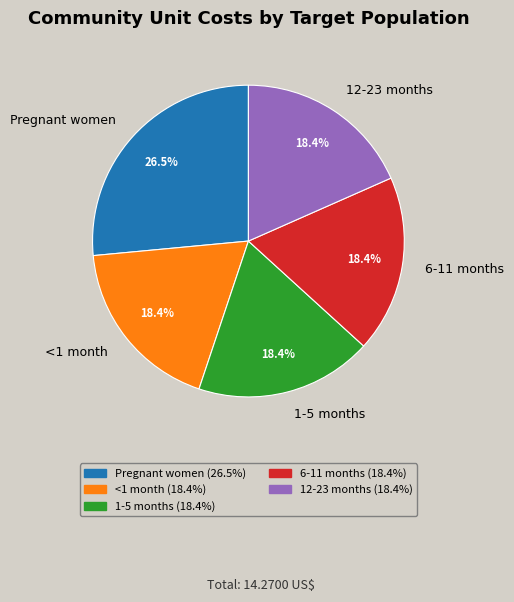

How many slices are in this pie chart?

5